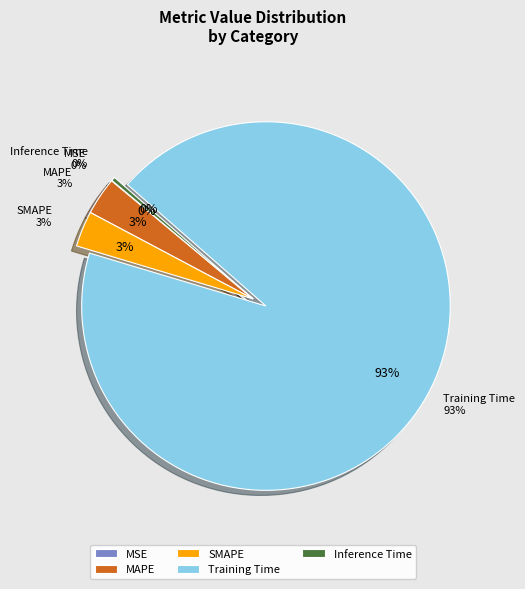

Which slice is the largest?

Training Time